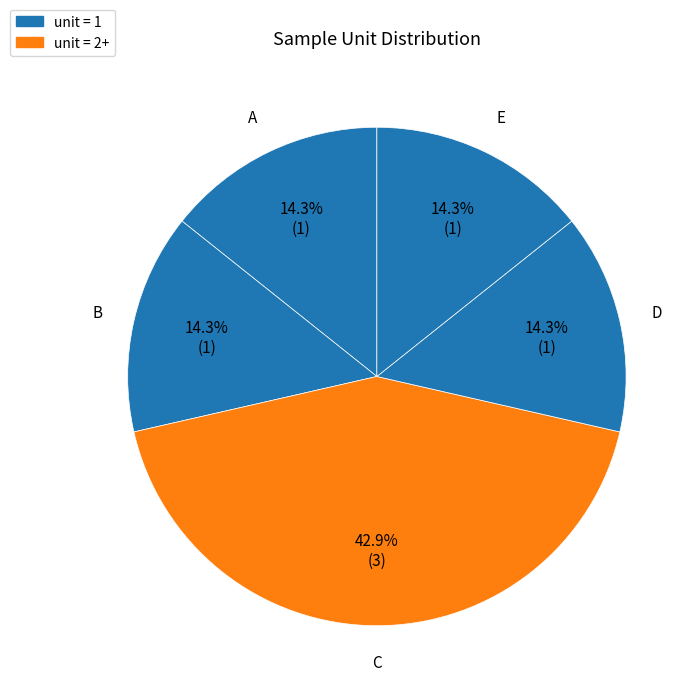

How many segments does this pie chart have?

5